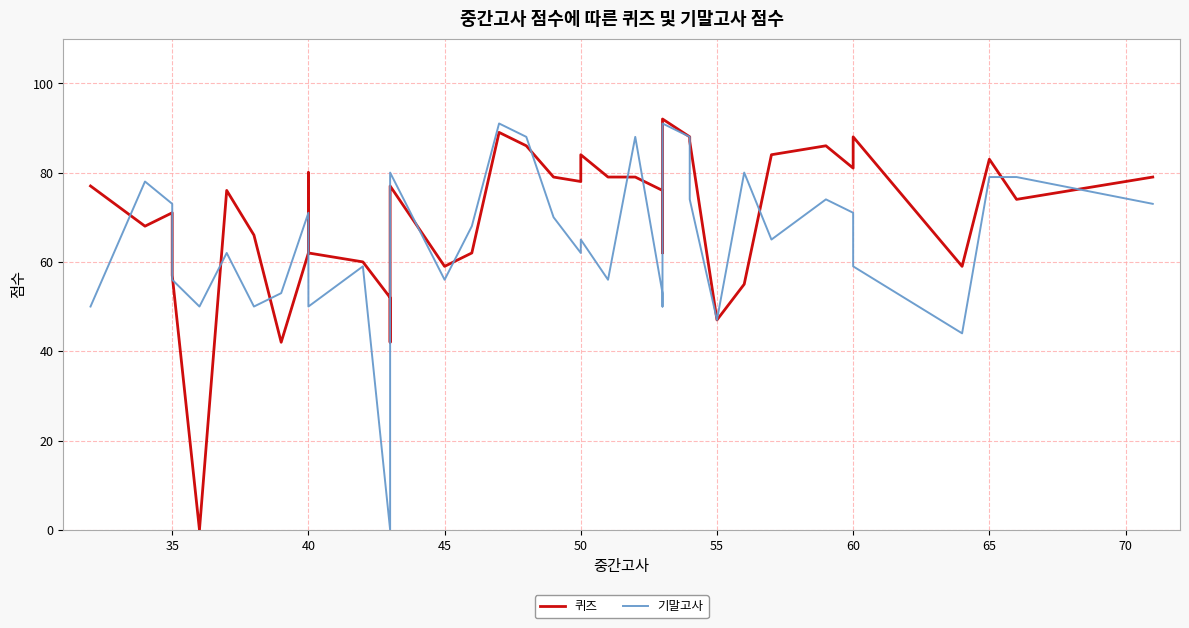

Does the chart have visible grid lines?

Yes